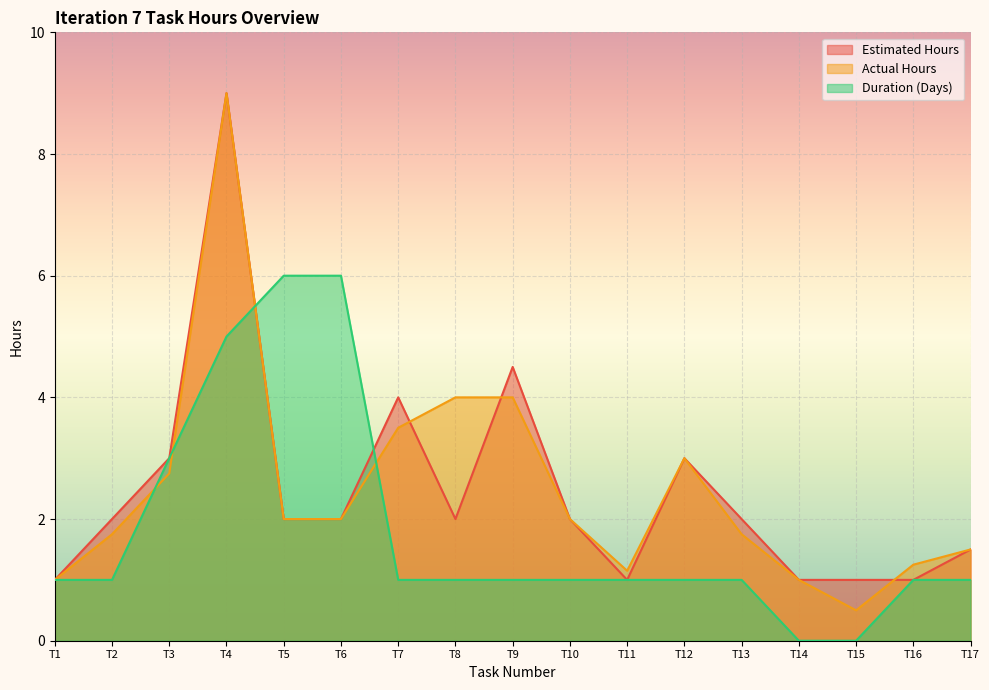

What is the average value of the Actual Hours series?

2.5